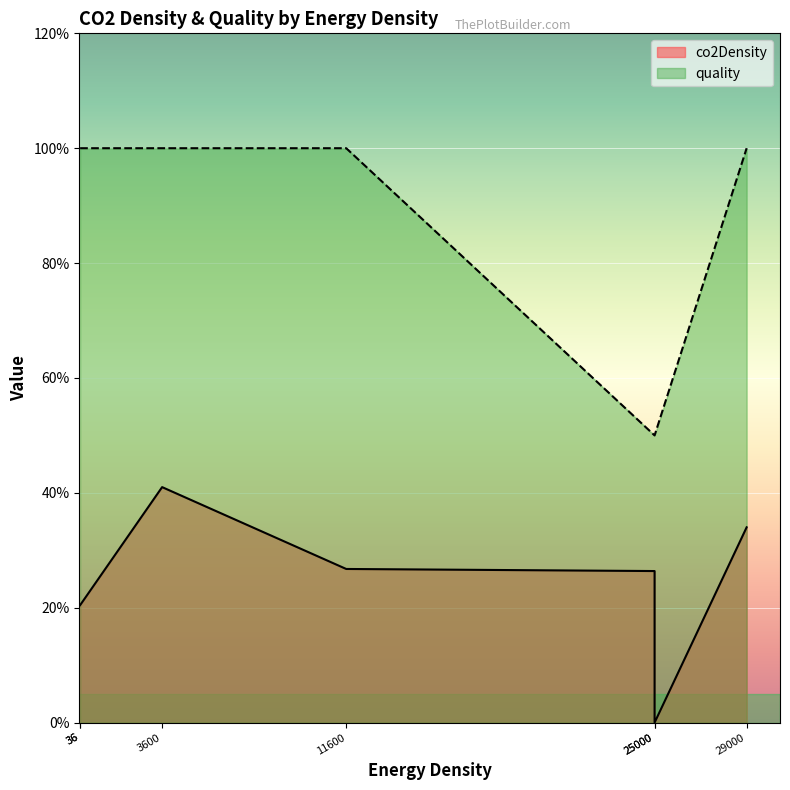

True or false: quality and co2Density intersect in this chart.

False